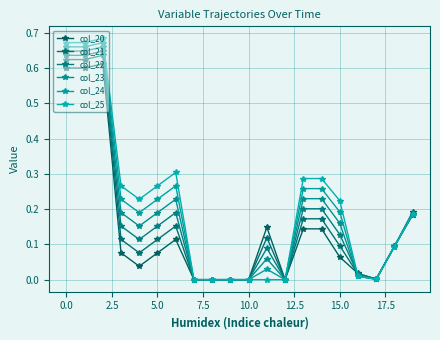

Rank the series by their maximum value, from lowest to highest.

col_20, col_21, col_22, col_23, col_24, col_25